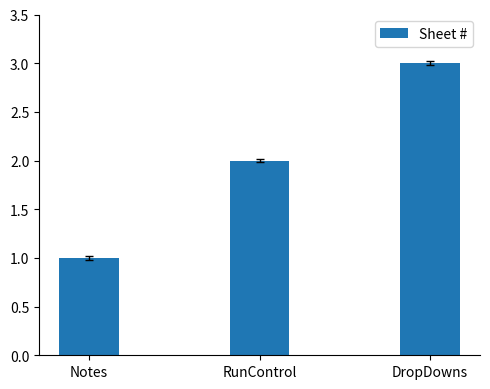

What value does the data have at Notes?

1